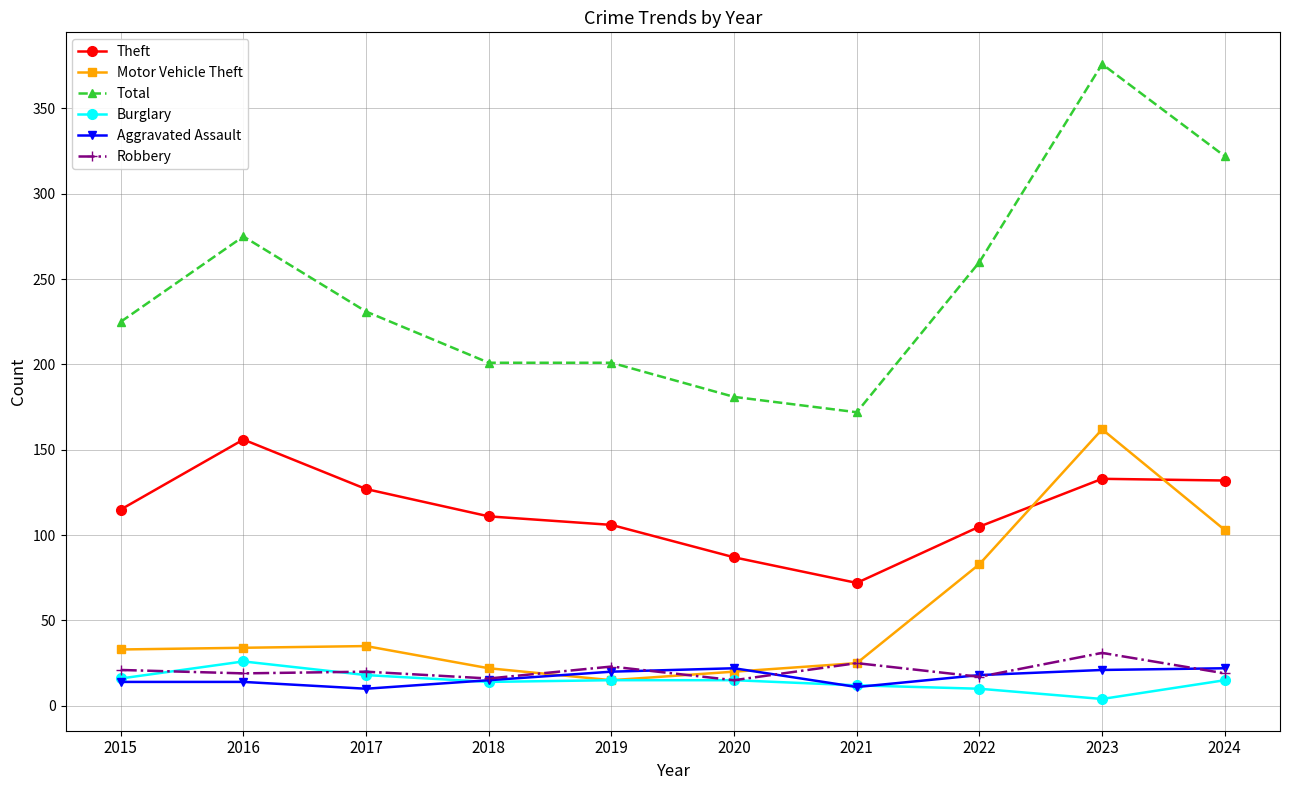

Read the Motor Vehicle Theft value at 2018, to the nearest 5.

20